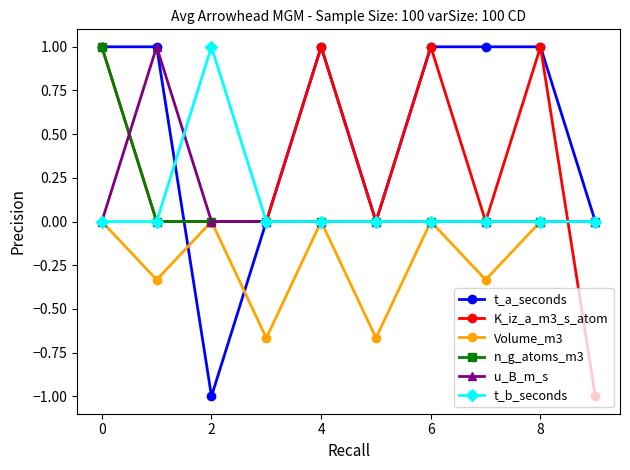

True or false: u_B_m_s has more than 0 points higher than both neighbors.

True